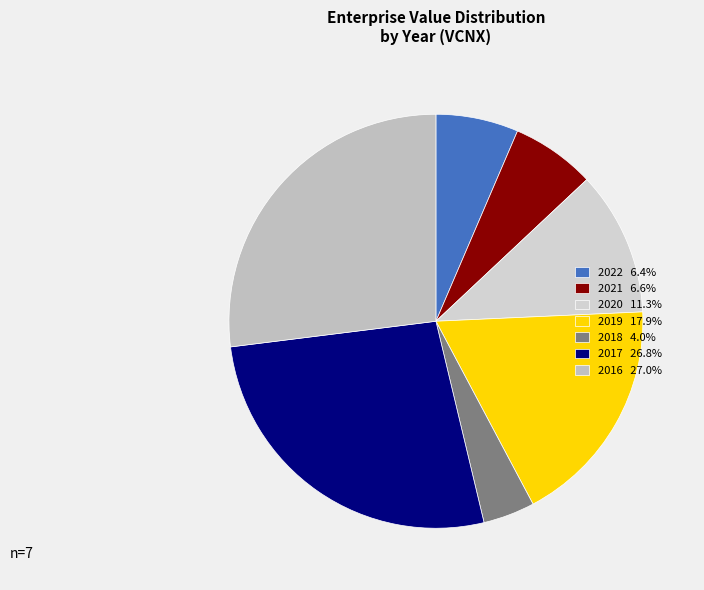

What is the smallest slice in the pie chart?

2018